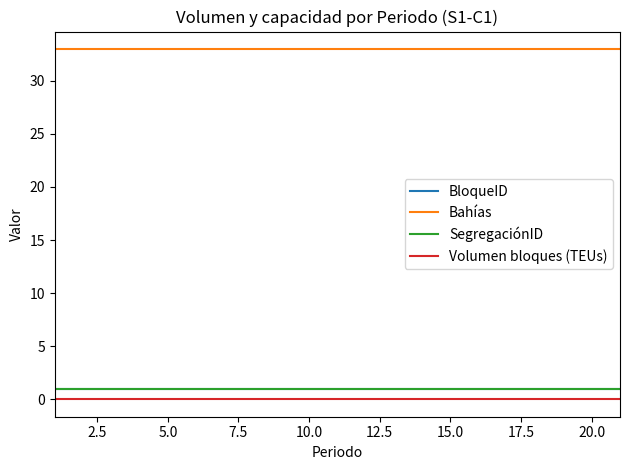

How many lines are shown in the chart?

4